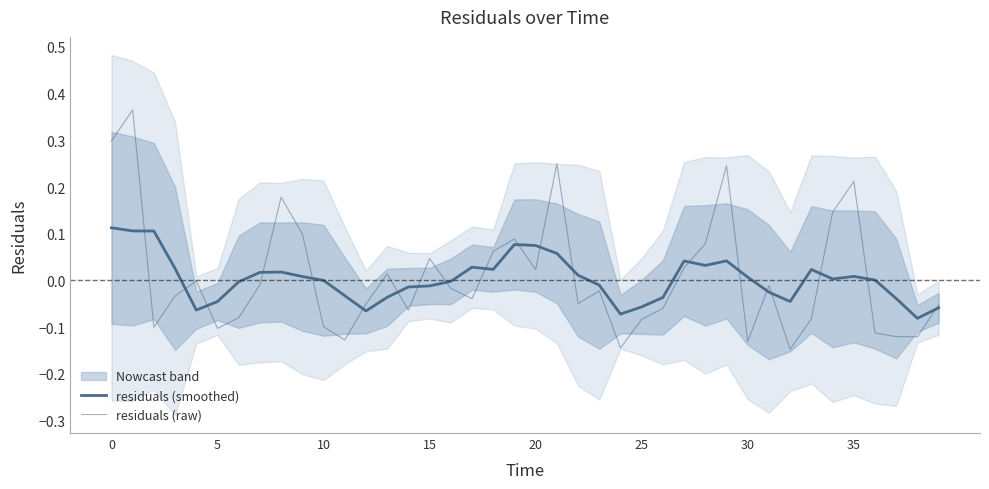

The value of residuals (smoothed) at 28 is 0.0. True or false?

True